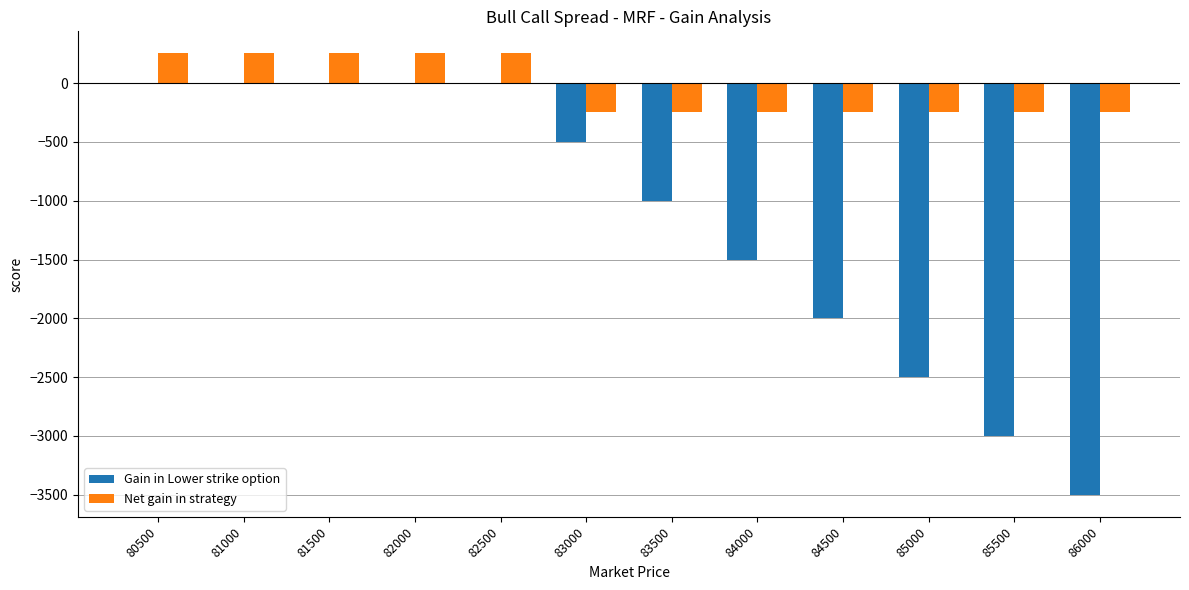

Which series changed the most between 81000 and 85500?

Gain in Lower strike option